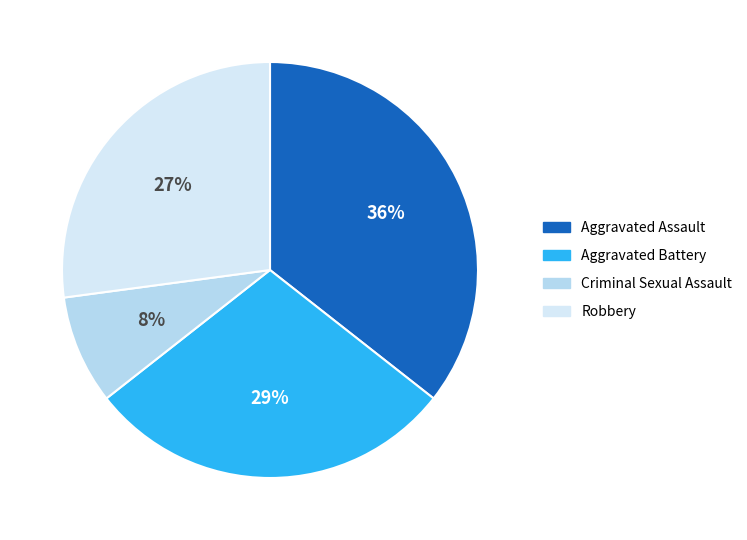

Count the number of slices in the pie.

4